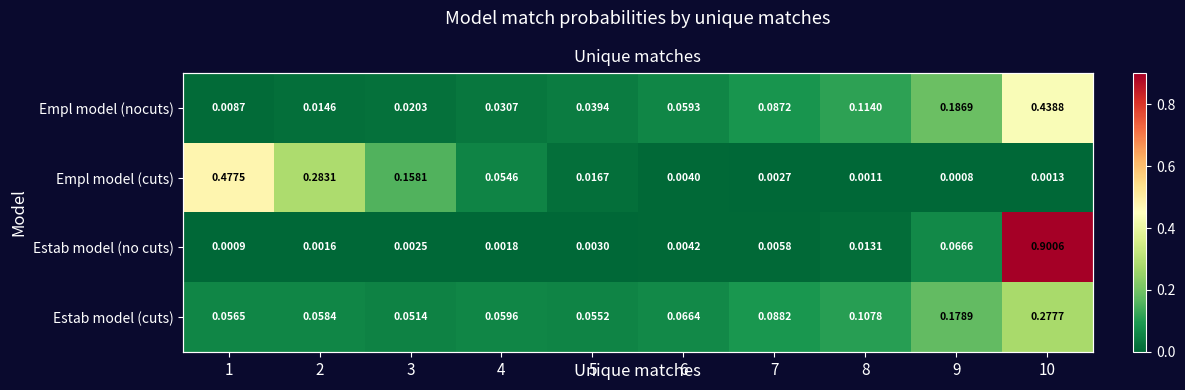

The Empl model (nocuts) series shows 0.1 at 8. True or false?

True